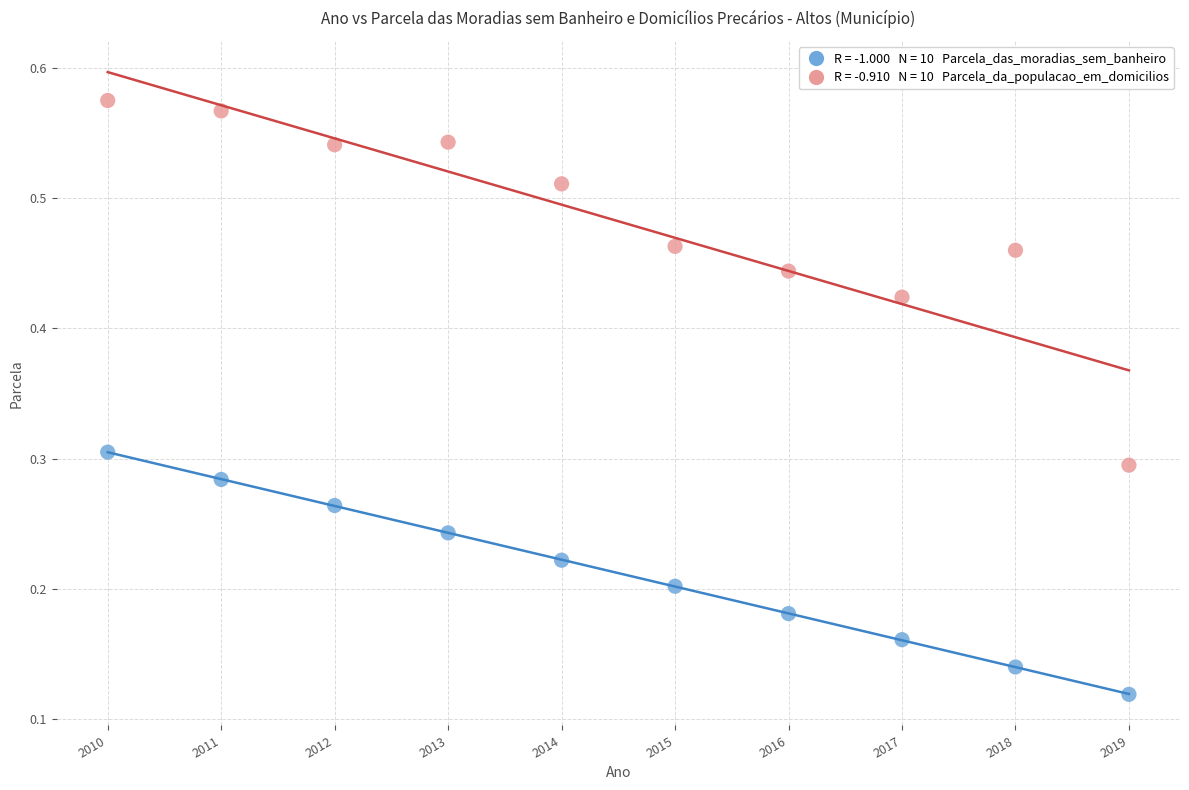

Across all data points, what is the range of X values (max minus min)?

9.0